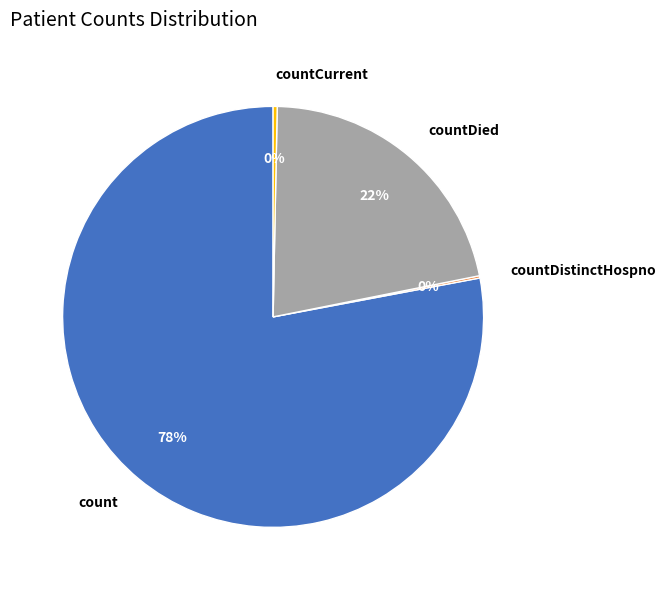

Which category has the biggest portion of the pie?

count